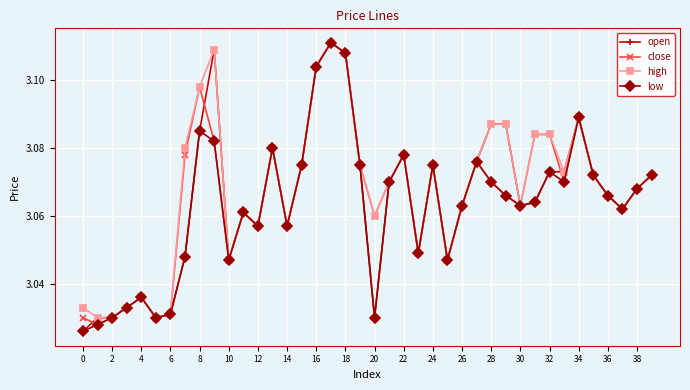

True or false: open has more than 0 interior local peaks.

True